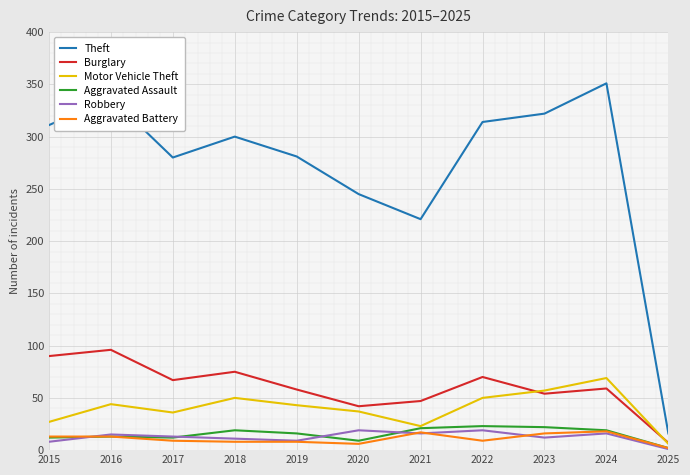

Read the Motor Vehicle Theft value at 2017.

36